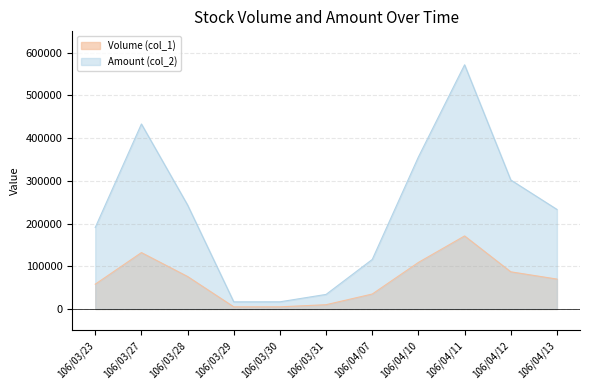

The Amount (col_2) series shows 233100 at 106/04/13. True or false?

True